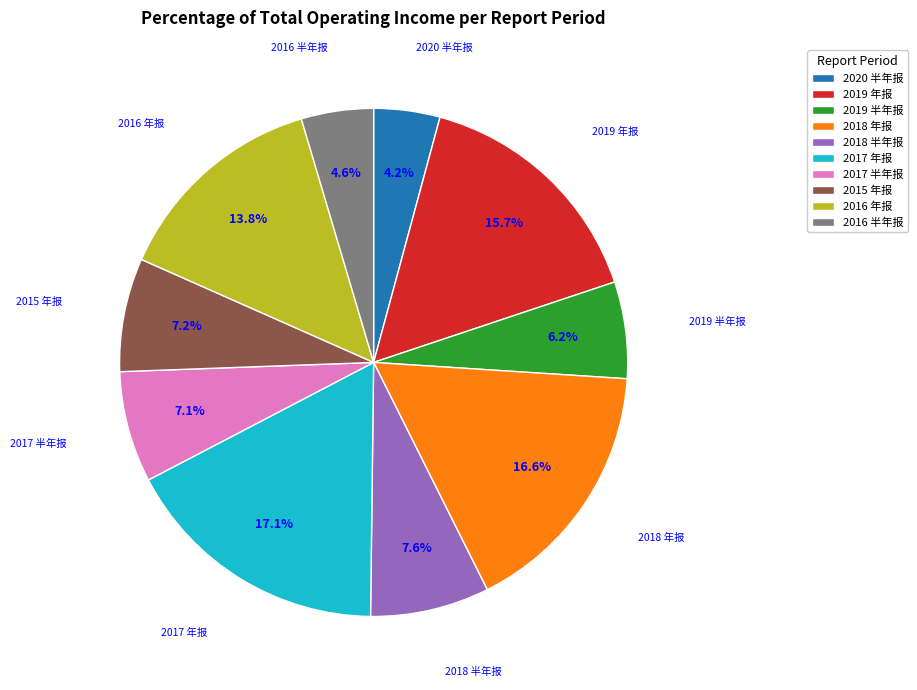

What is the largest slice in the pie chart?

2017 年报